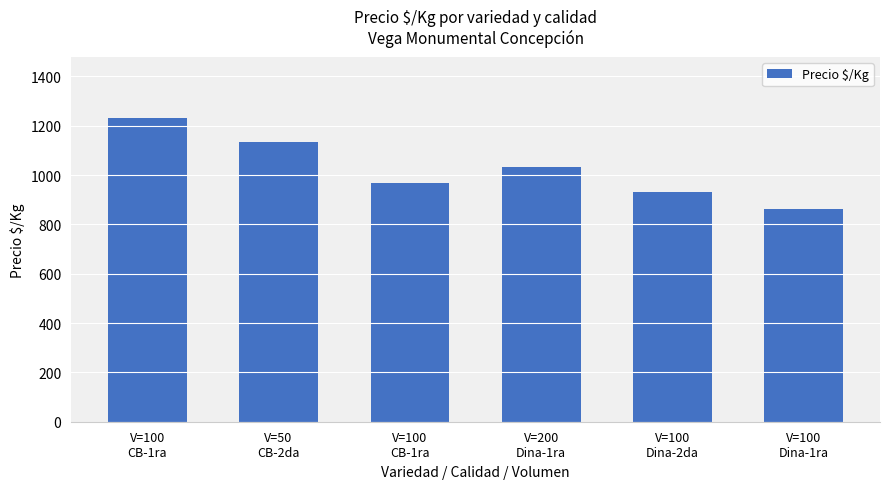

How many bars are there in total?

6